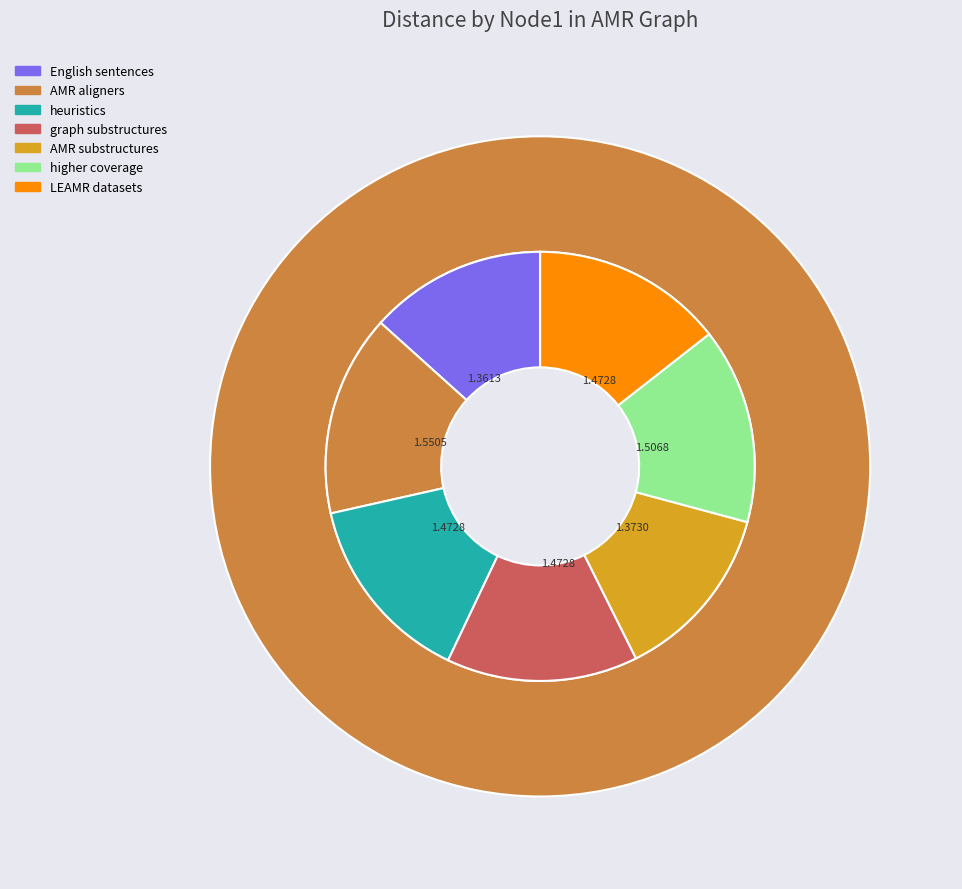

Rank the categories by value from highest to lowest.

AMR aligners, higher coverage, heuristics, graph substructures, LEAMR datasets, AMR substructures, English sentences